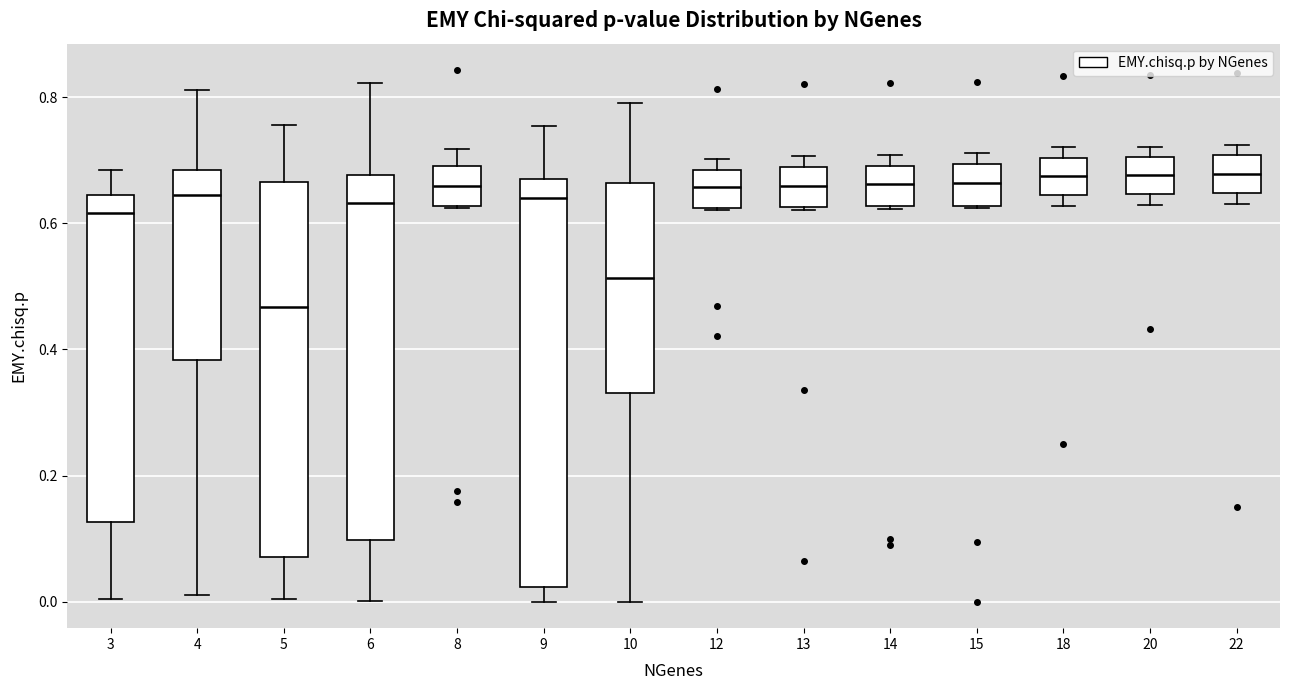

Reading left to right, transcribe this box plot: for each box, give where its median line is, the range the box spans, and where its two whiskers end, as read against the y-axis. The values are not printed on the chart, so give them approximately, as read against the axis.

3: median 0.62, box 0.12 to 0.64, whiskers 0.00 to 0.68
4: median 0.64, box 0.38 to 0.68, whiskers 0.00 to 0.82
5: median 0.46, box 0.08 to 0.66, whiskers 0.00 to 0.76
6: median 0.64, box 0.10 to 0.68, whiskers 0.00 to 0.82
8: median 0.66, box 0.62 to 0.70, whiskers 0.62 to 0.72
9: median 0.64, box 0.02 to 0.68, whiskers 0.00 to 0.76
10: median 0.52, box 0.34 to 0.66, whiskers 0.00 to 0.80
12: median 0.66, box 0.62 to 0.68, whiskers 0.62 to 0.70
13: median 0.66, box 0.62 to 0.68, whiskers 0.62 to 0.70
14: median 0.66, box 0.62 to 0.70, whiskers 0.62 to 0.70 (just above the box's upper edge)
15: median 0.66, box 0.62 to 0.70, whiskers 0.62 to 0.72
18: median 0.68, box 0.64 to 0.70, whiskers 0.62 to 0.72
20: median 0.68, box 0.64 to 0.70, whiskers 0.62 to 0.72
22: median 0.68, box 0.64 to 0.70, whiskers 0.64 (just below the box's lower edge) to 0.72